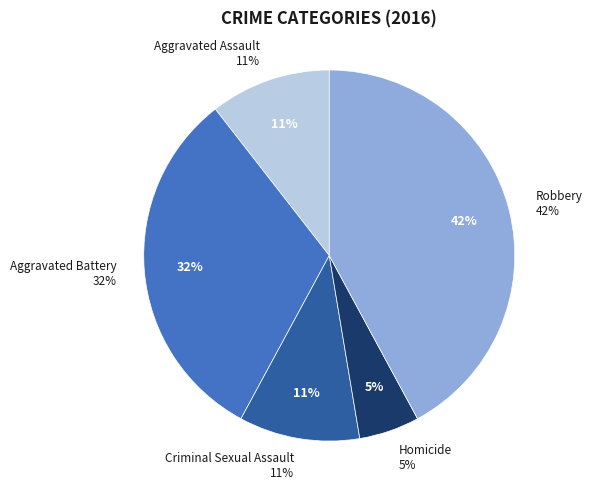

Count the number of slices in the pie.

5